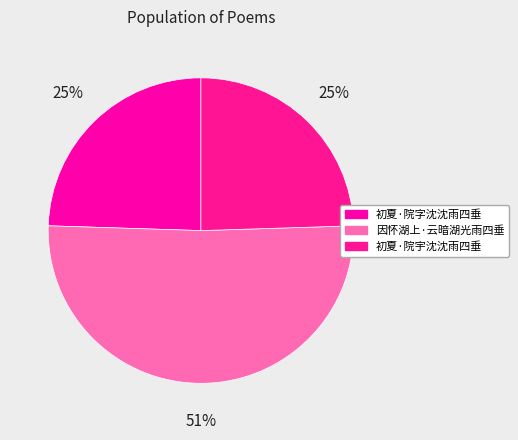

Which slice represents more than half of the pie?

因怀湖上·云暗湖光雨四垂